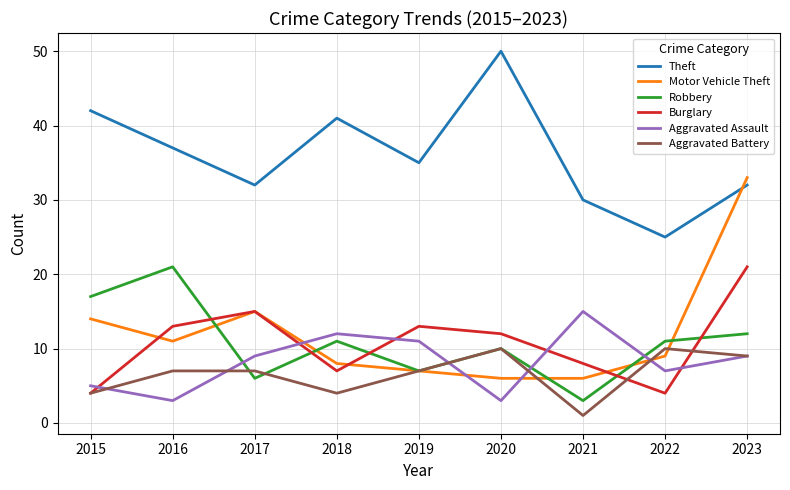

True or false: Burglary and Motor Vehicle Theft cross at least once.

True